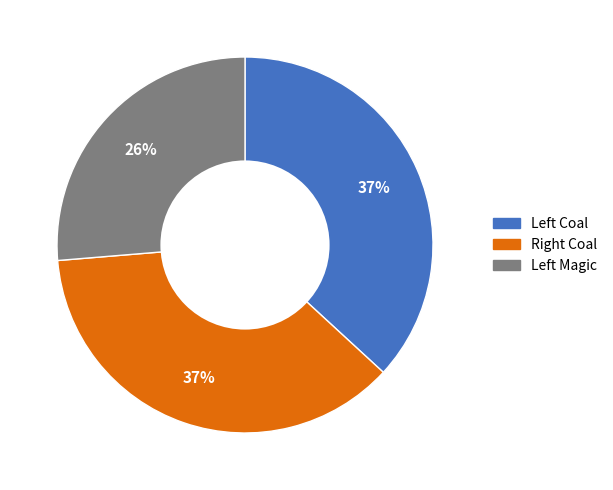

Count the number of slices in the pie.

3